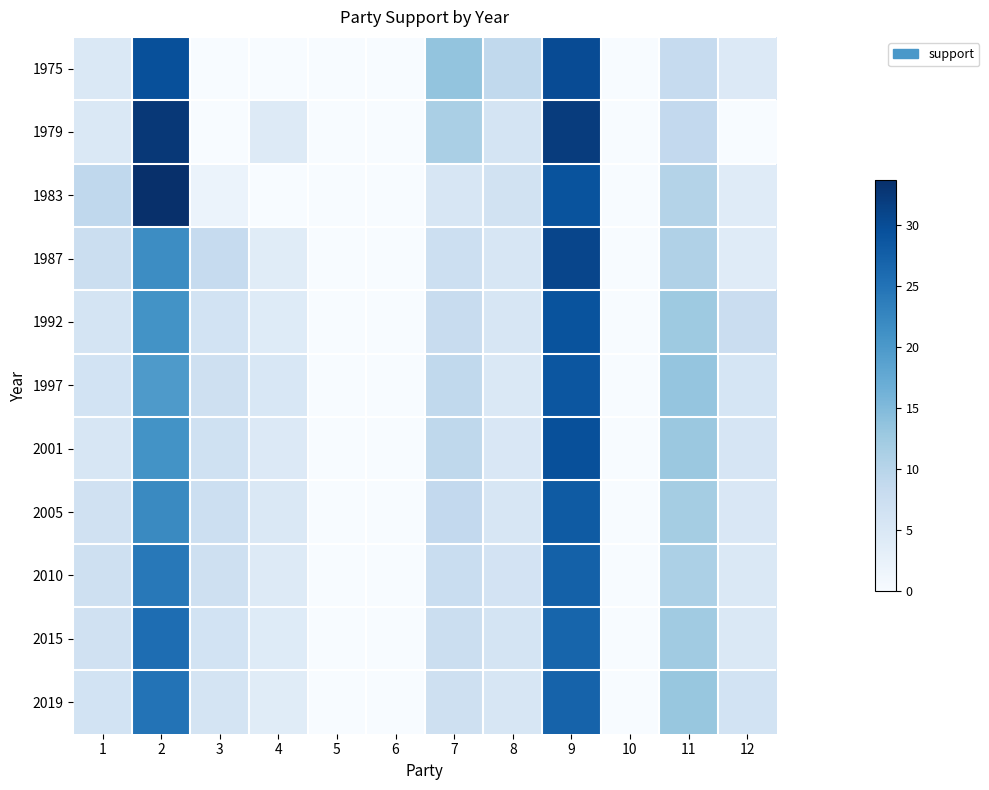

Reading left to right, what are all the values shown in this chart?

1975: 1=4.9	2=29.6	3=0.0	4=0.0	5=0.0	6=0.0	7=13.5	8=8.9	9=30.1	10=0.0	11=8.4	12=4.5
1979: 1=4.9	2=32.6	3=0.0	4=4.4	5=0.0	6=0.0	7=11.4	8=5.9	9=32.0	10=0.0	11=8.7	12=0.0
1983: 1=9.0	2=33.7	3=2.1	4=0.0	5=0.0	6=0.0	7=5.3	8=6.4	9=29.1	10=0.0	11=10.3	12=4.0
1987: 1=7.6	2=21.7	3=8.4	4=3.9	5=0.0	6=0.0	7=7.3	8=5.4	9=30.9	10=0.0	11=10.7	12=4.0
1992: 1=5.8	2=20.9	3=6.2	4=4.1	5=0.0	6=0.0	7=8.1	8=5.4	9=29.2	10=0.0	11=12.6	12=7.7
1997: 1=6.3	2=19.8	3=7.1	4=5.2	5=0.0	6=0.0	7=8.9	8=4.9	9=28.8	10=0.0	11=13.3	12=5.7
2001: 1=5.4	2=20.9	3=6.8	4=4.6	5=0.0	6=0.0	7=9.2	8=5.1	9=29.6	10=0.0	11=12.8	12=5.6
2005: 1=6.7	2=22.1	3=7.3	4=4.8	5=0.0	6=0.0	7=8.7	8=5.3	9=28.1	10=0.0	11=11.9	12=5.1
2010: 1=7.1	2=24.3	3=6.9	4=4.4	5=0.0	6=0.0	7=7.8	8=6.1	9=27.3	10=0.0	11=11.1	12=5.0
2015: 1=6.6	2=25.8	3=6.2	4=4.1	5=0.0	6=0.0	7=7.4	8=5.8	9=26.8	10=0.0	11=12.3	12=5.0
2019: 1=6.2	2=24.9	3=5.9	4=3.9	5=0.0	6=0.0	7=7.1	8=5.5	9=27.1	10=0.0	11=13.1	12=6.3